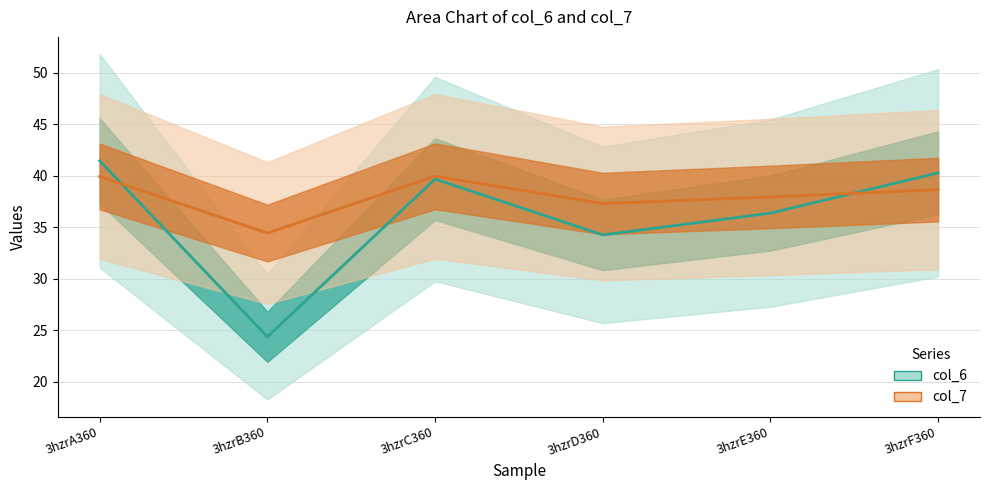

What is the value of the col_7 point at the 5th from the left?

37.9